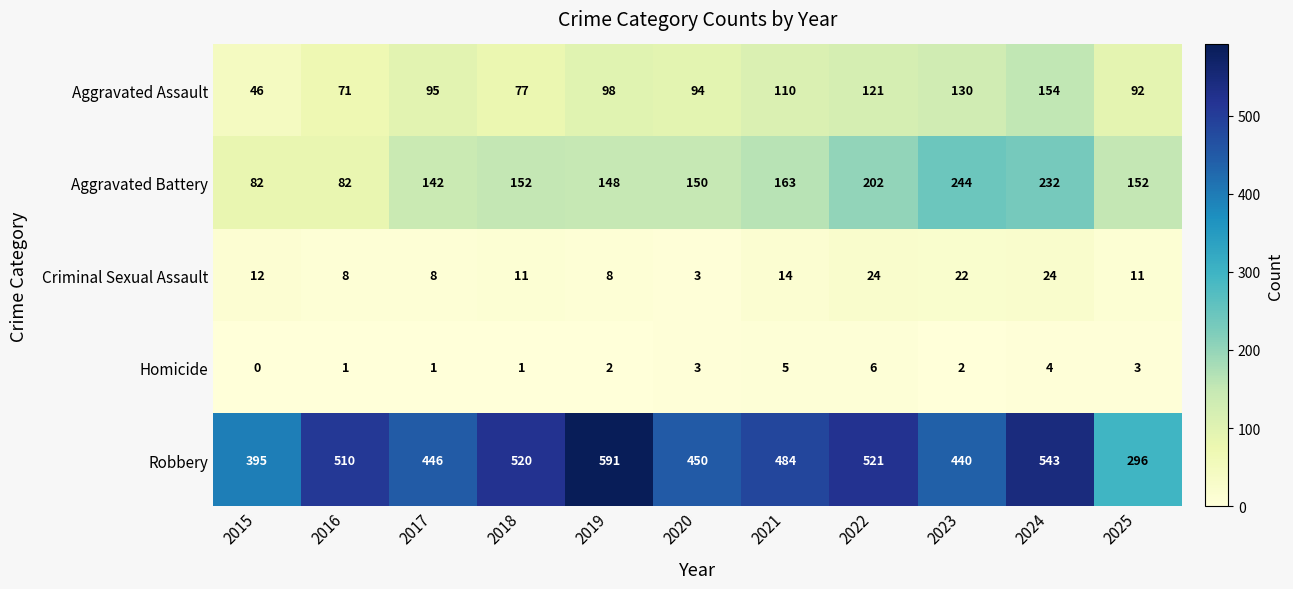

What is the difference between the maximum and minimum values in the Robbery series?

295